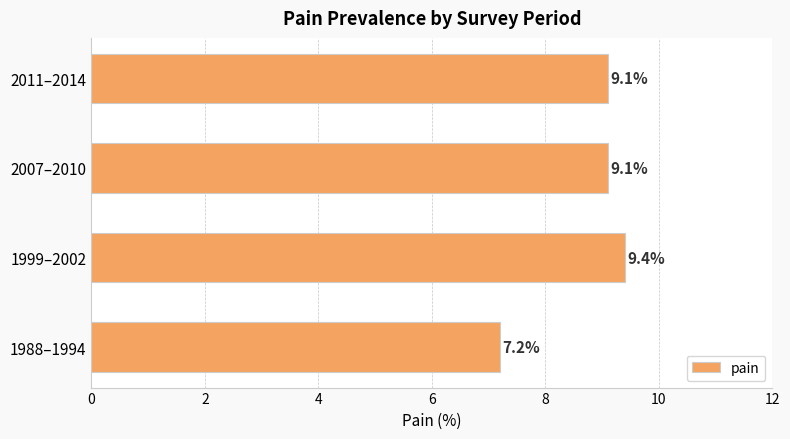

Does the chart contain any negative values?

No